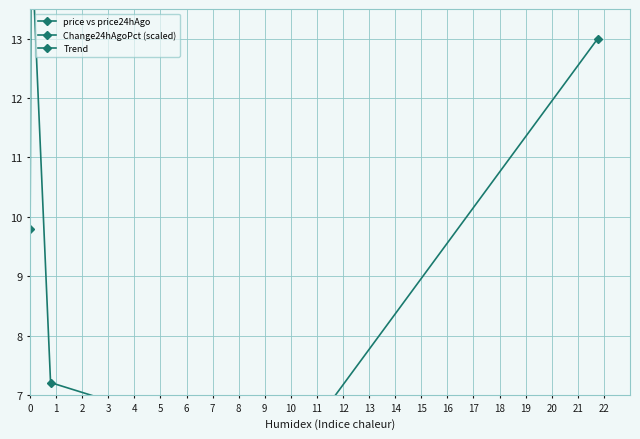

What is the difference between the maximum and minimum values in the Trend series?

1.8